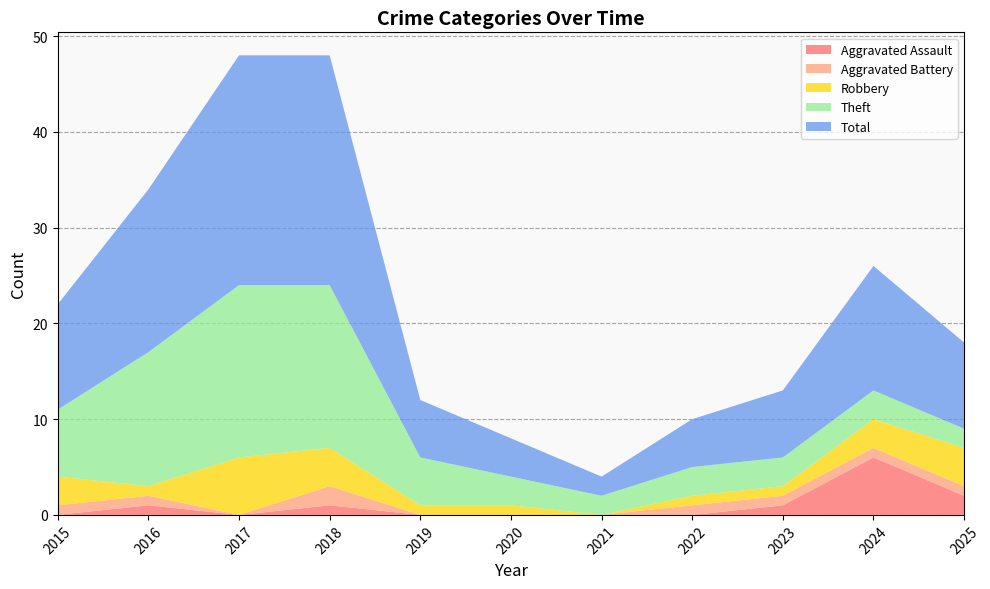

Reading left to right, list all the values displayed in this chart.

Aggravated Assault: 0	1	0	1	0	0	0	0	1	6	2
Aggravated Battery: 1	1	0	2	0	0	0	1	1	1	1
Robbery: 3	1	6	4	1	1	0	1	1	3	4
Theft: 7	14	18	17	5	3	2	3	3	3	2
Total: 11	17	24	24	6	4	2	5	7	13	9